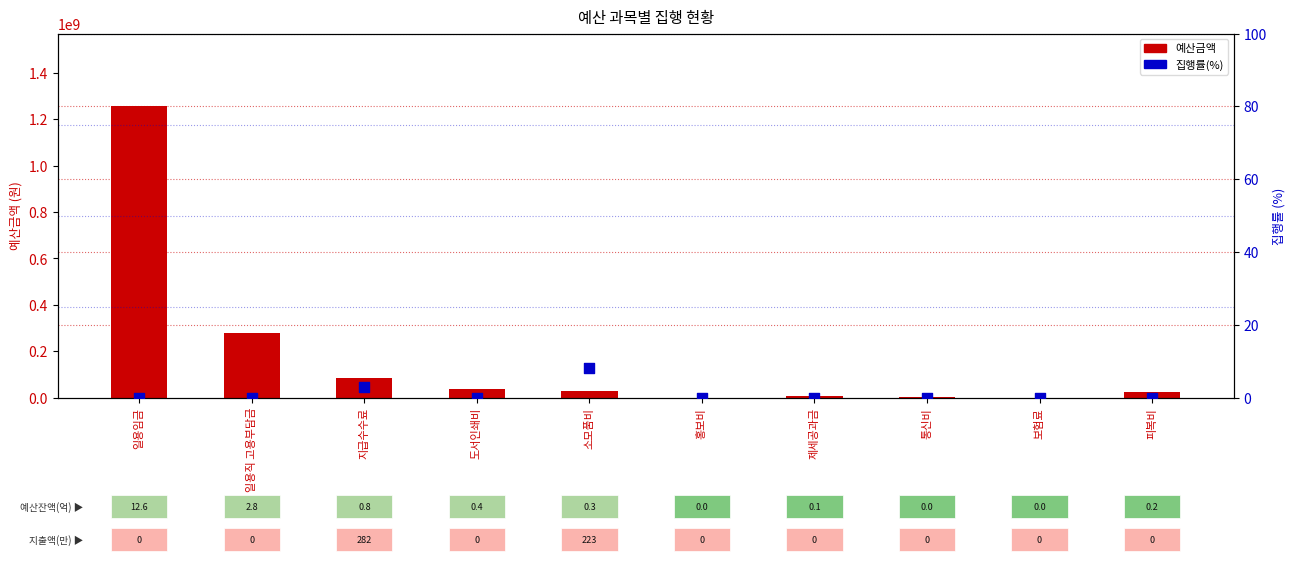

Which series has the widest spread of Y values?

예산금액